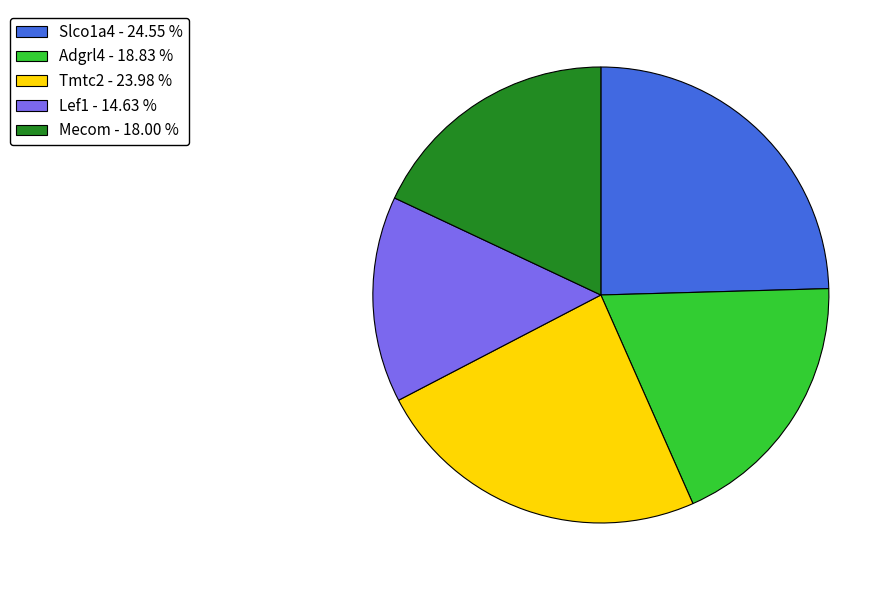

Does Tmtc2 represent more than half of the total?

No